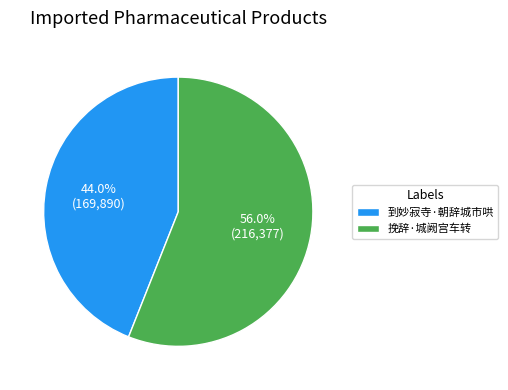

What percentage is NOT represented by 挽辞·城阙宫车转?

44.0%